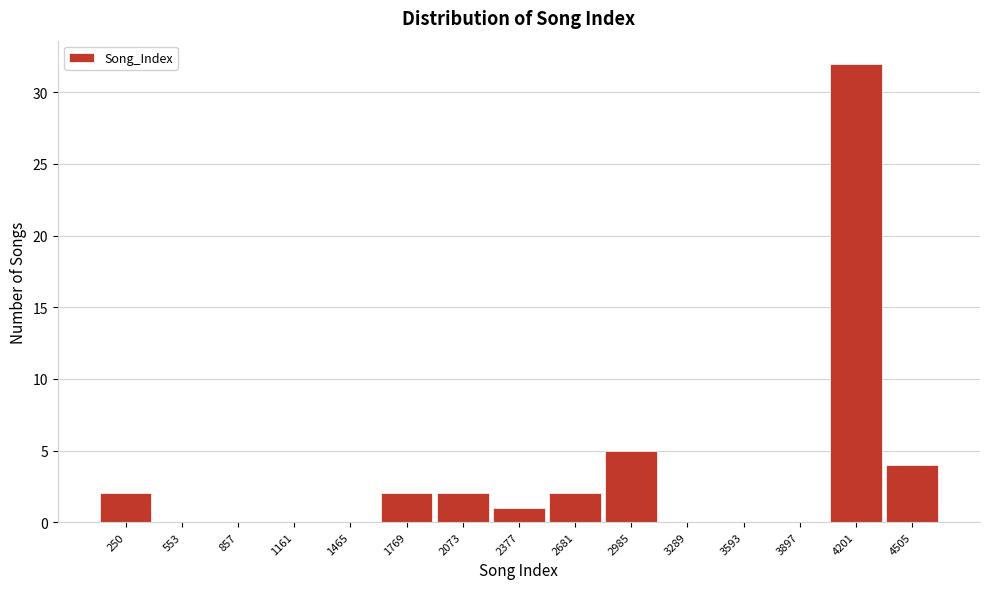

Reading right to left, extract all data points from this chart.

4505=4	4201=32	3897=0	3593=0	3289=0	2985=5	2681=2	2377=1	2073=2	1769=2	1465=0	1161=0	857=0	553=0	250=2